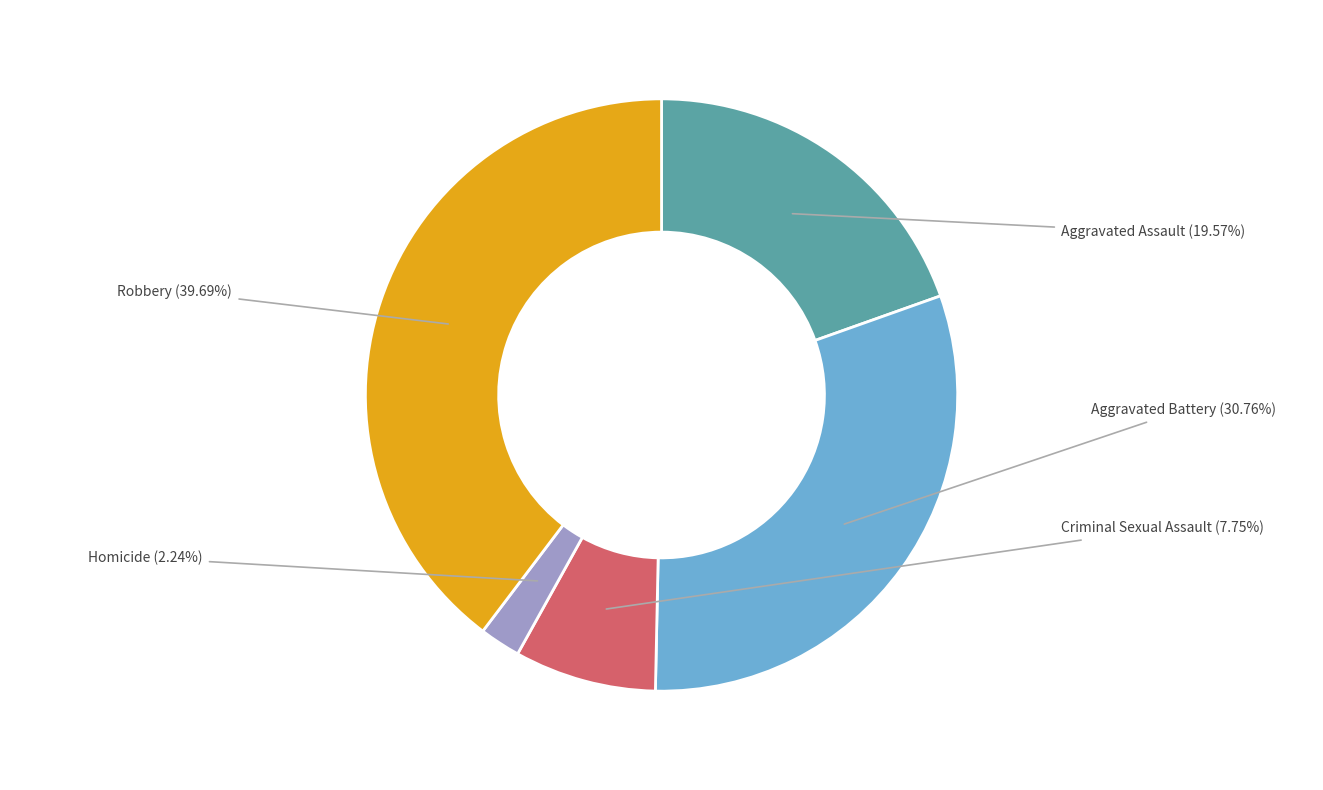

To the nearest percent, what percentage of the pie is Aggravated Assault?

20%